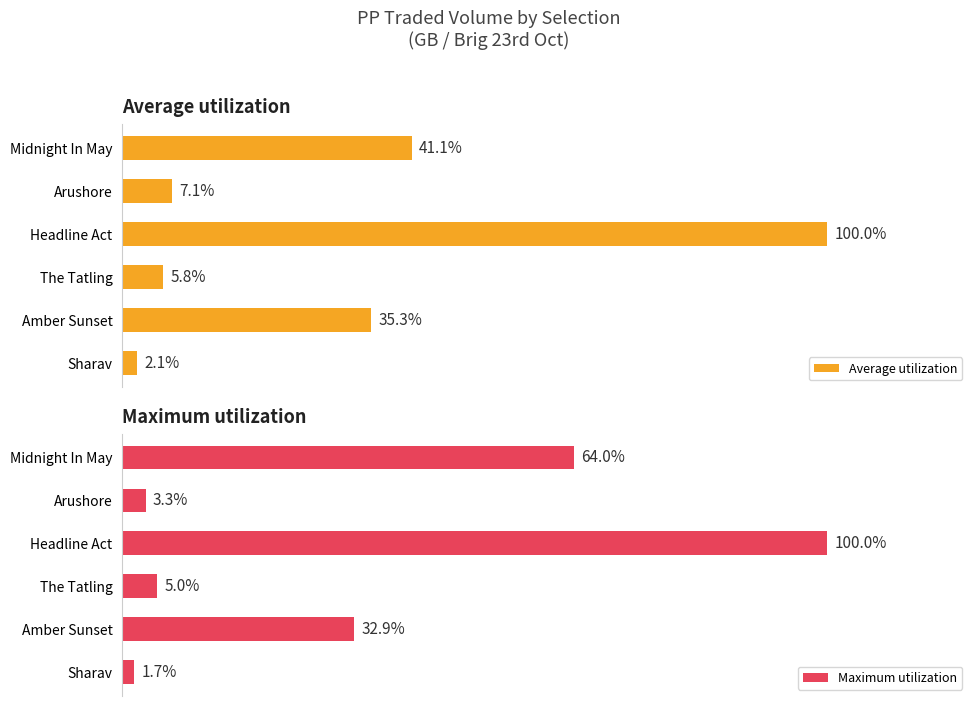

What is the minimum value for Average utilization?

2.1